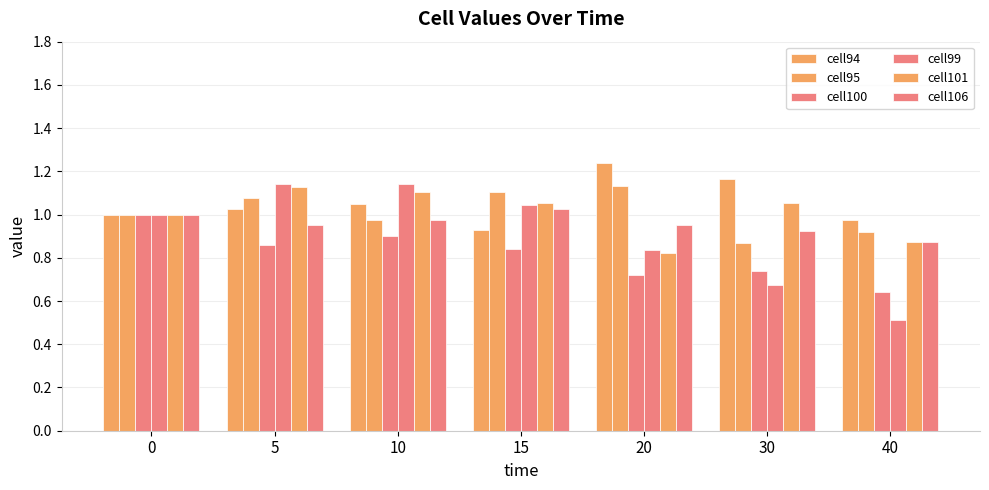

How many bars are there in each group?

6